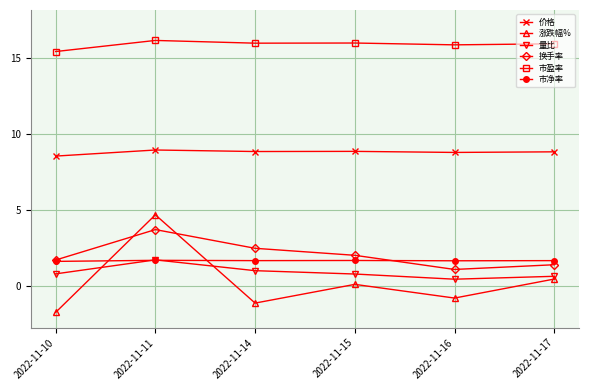

What is the average value of the 市盈率 series?

15.9